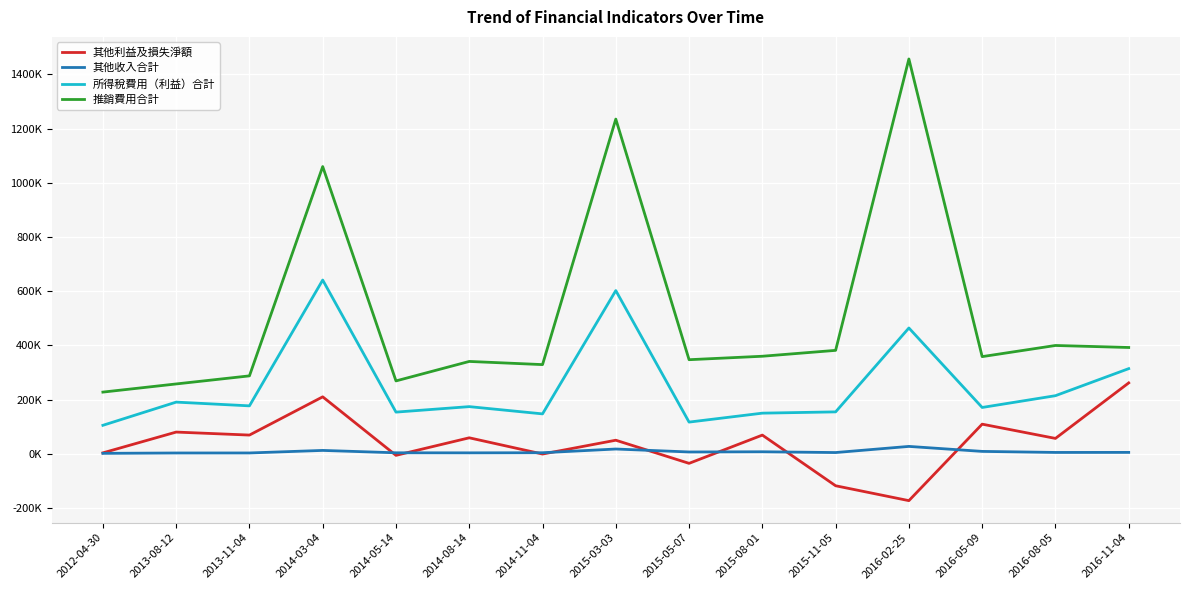

What is the label of the 13th point from the left?

2016-05-09